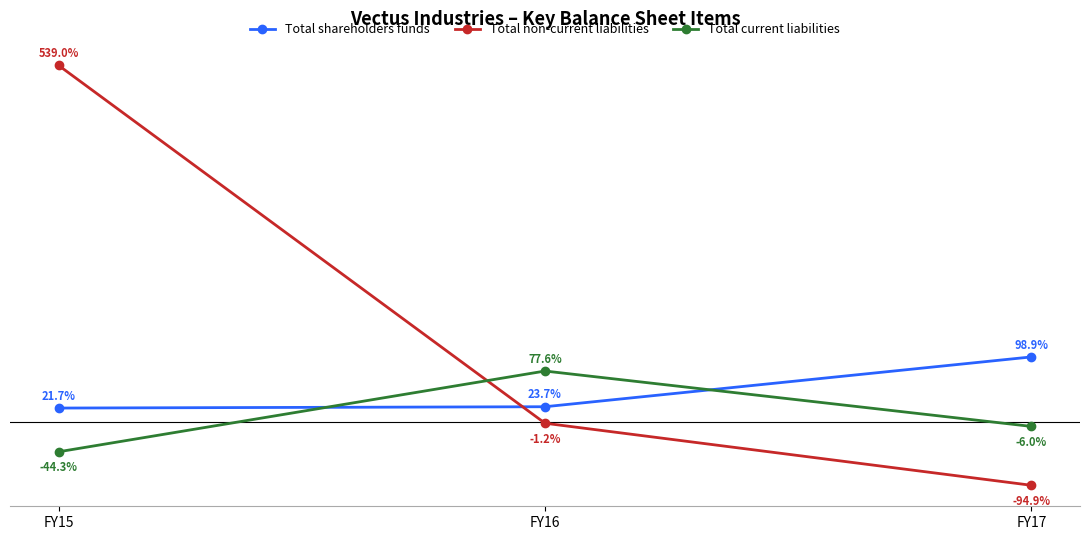

Where does the Total shareholders funds series first go above 23?

FY16